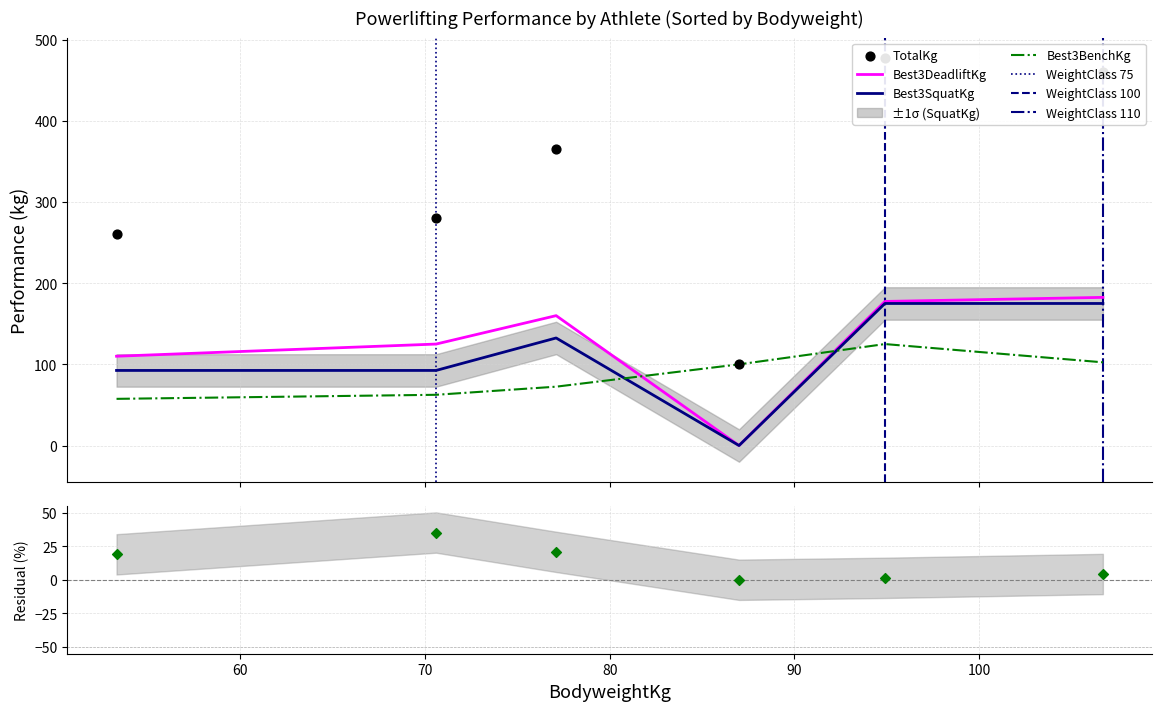

What is the maximum value for Best3DeadliftKg?

182.5